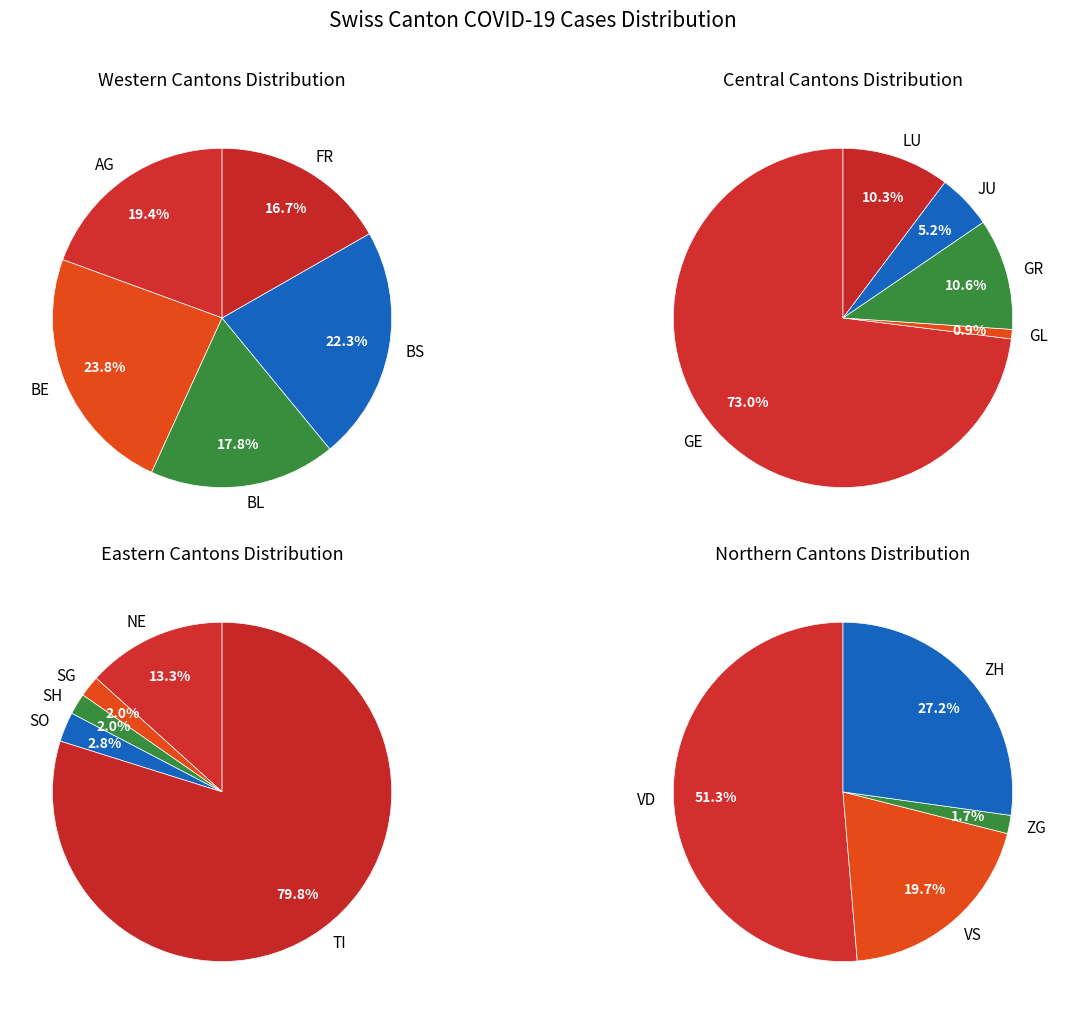

What is the smallest slice in the pie chart?

GL